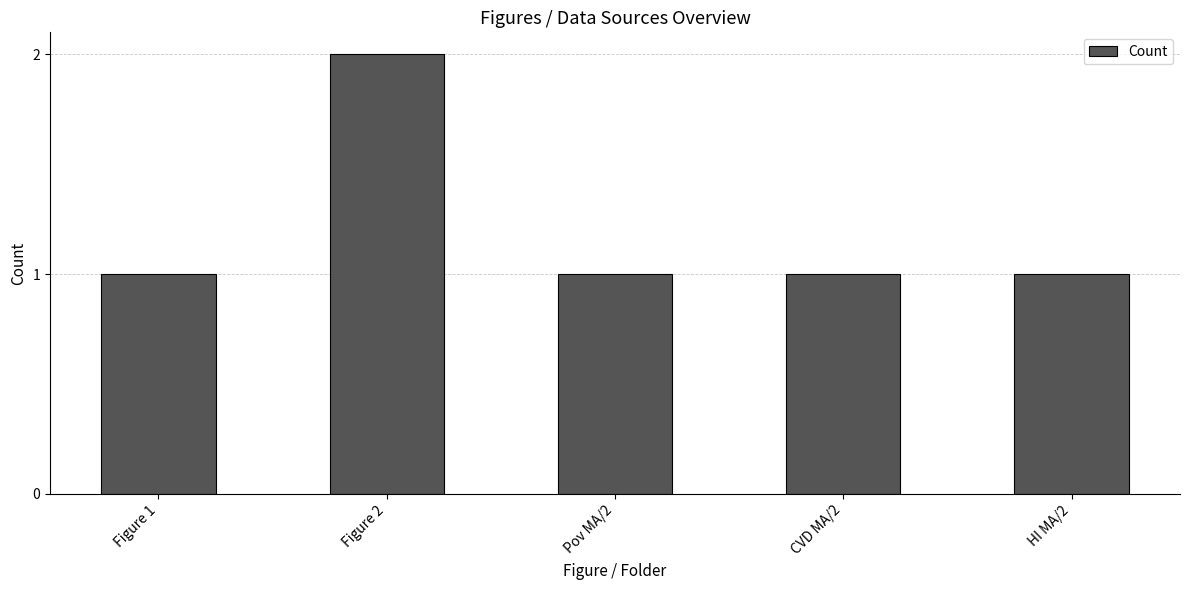

What is the difference between the maximum and minimum values?

1